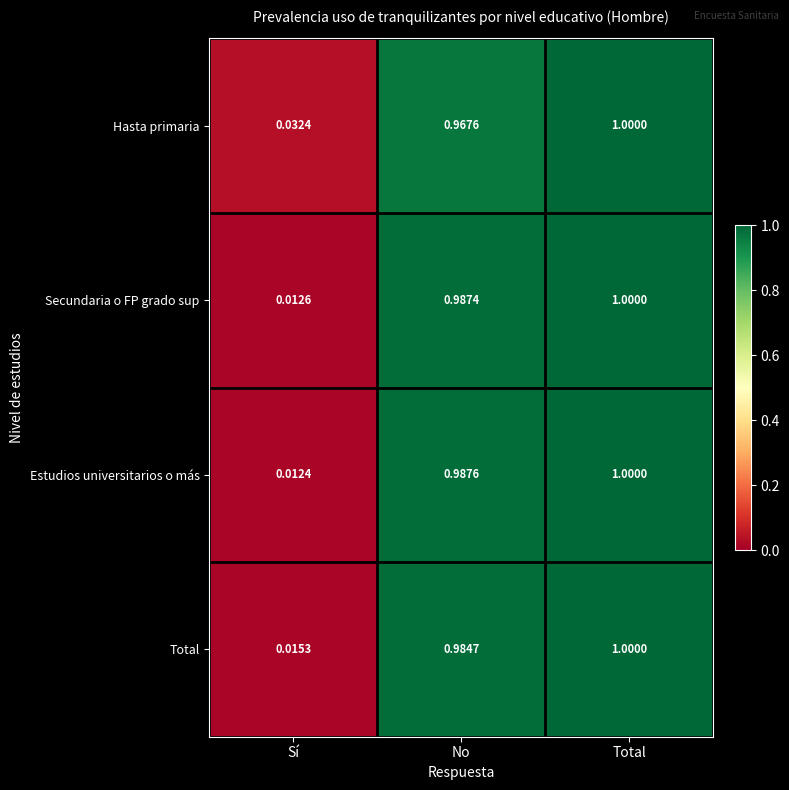

Rank the categories by Hasta primaria value from highest to lowest.

Total, No, Sí